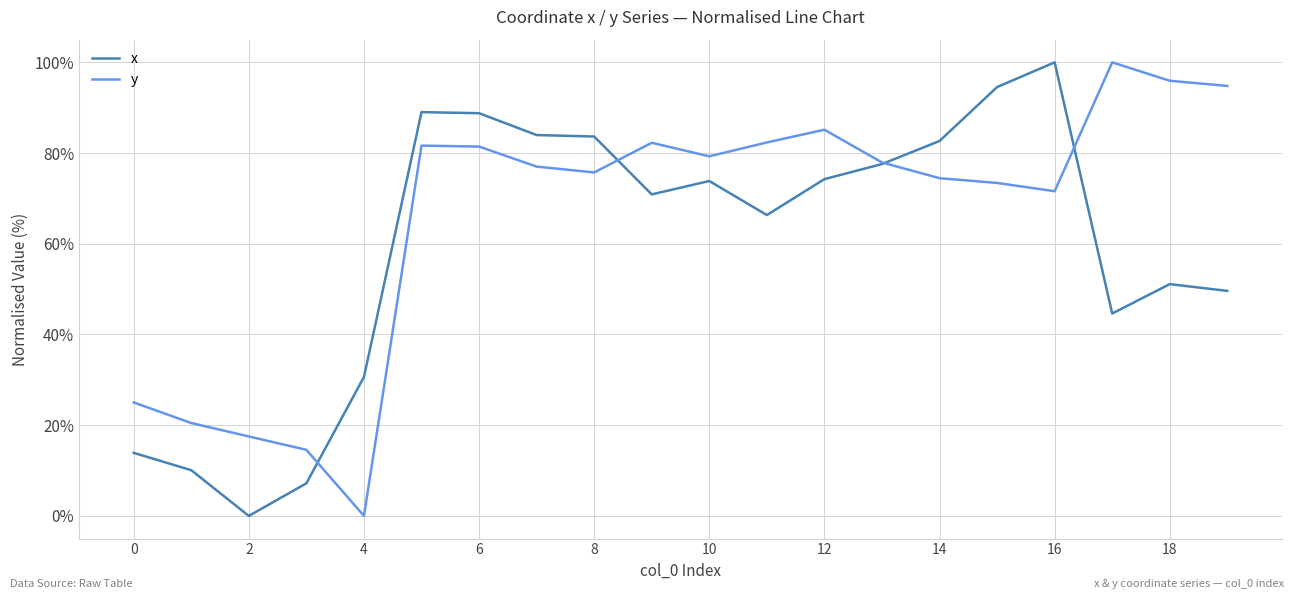

Rank the series by their average value, from highest to lowest.

y, x